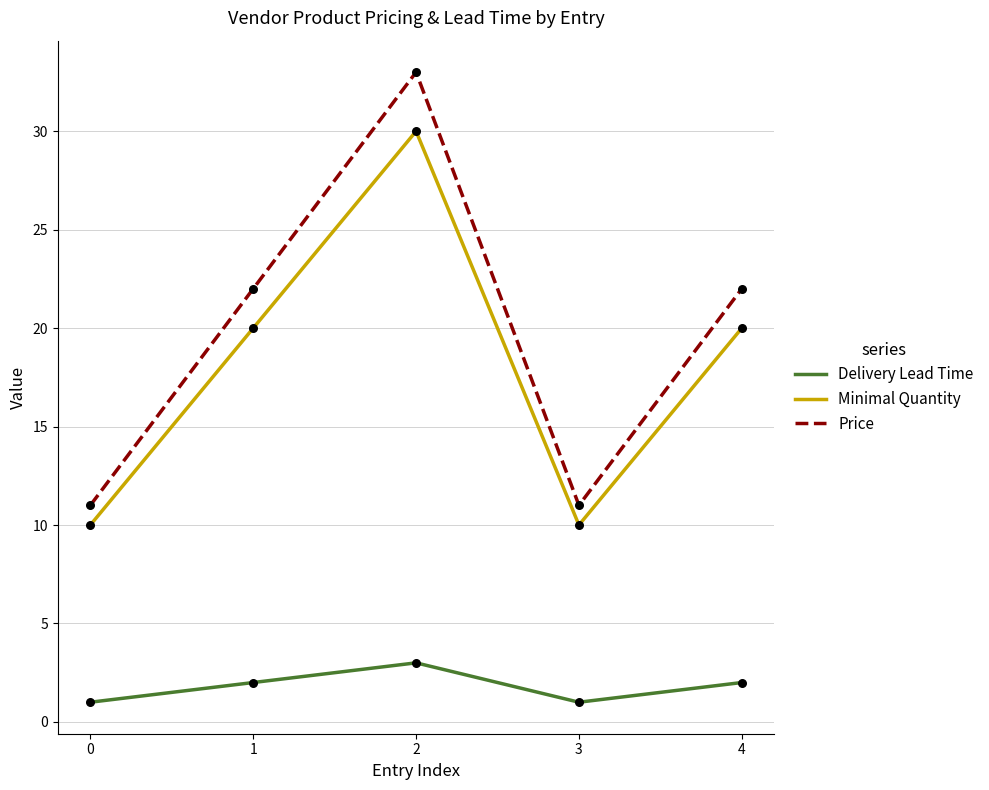

What are all the series names shown in the legend?

Delivery Lead Time, Minimal Quantity, Price